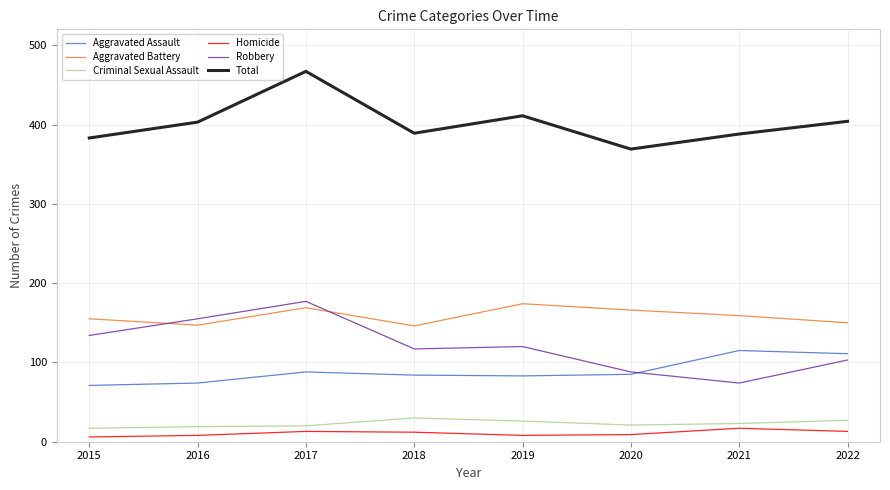

Is this an area chart (filled region under the line)?

No